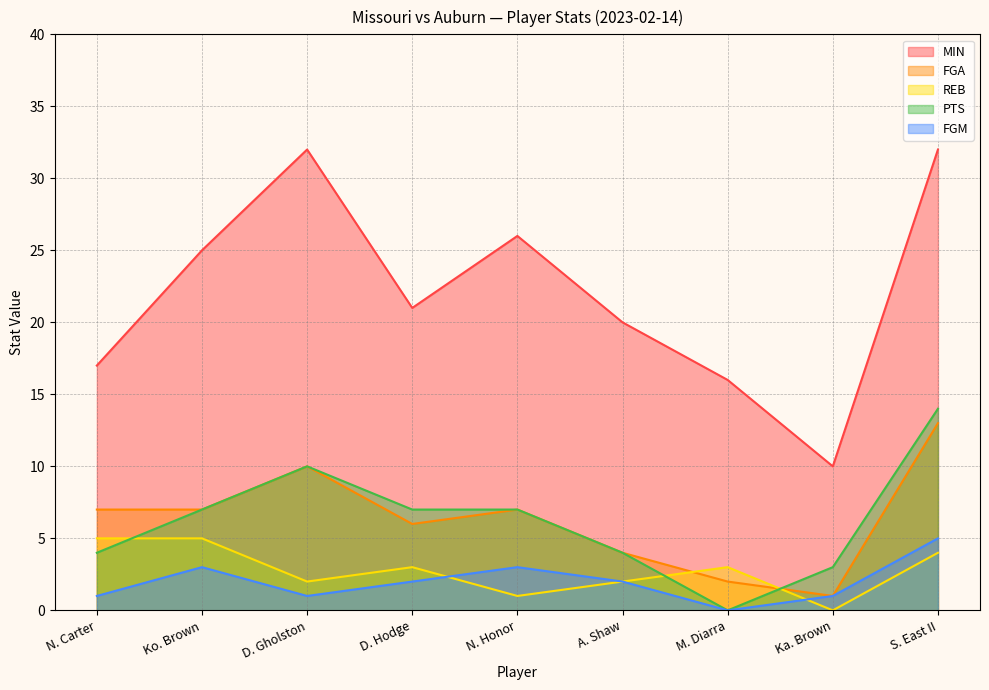

How many categories are shown in the chart?

9